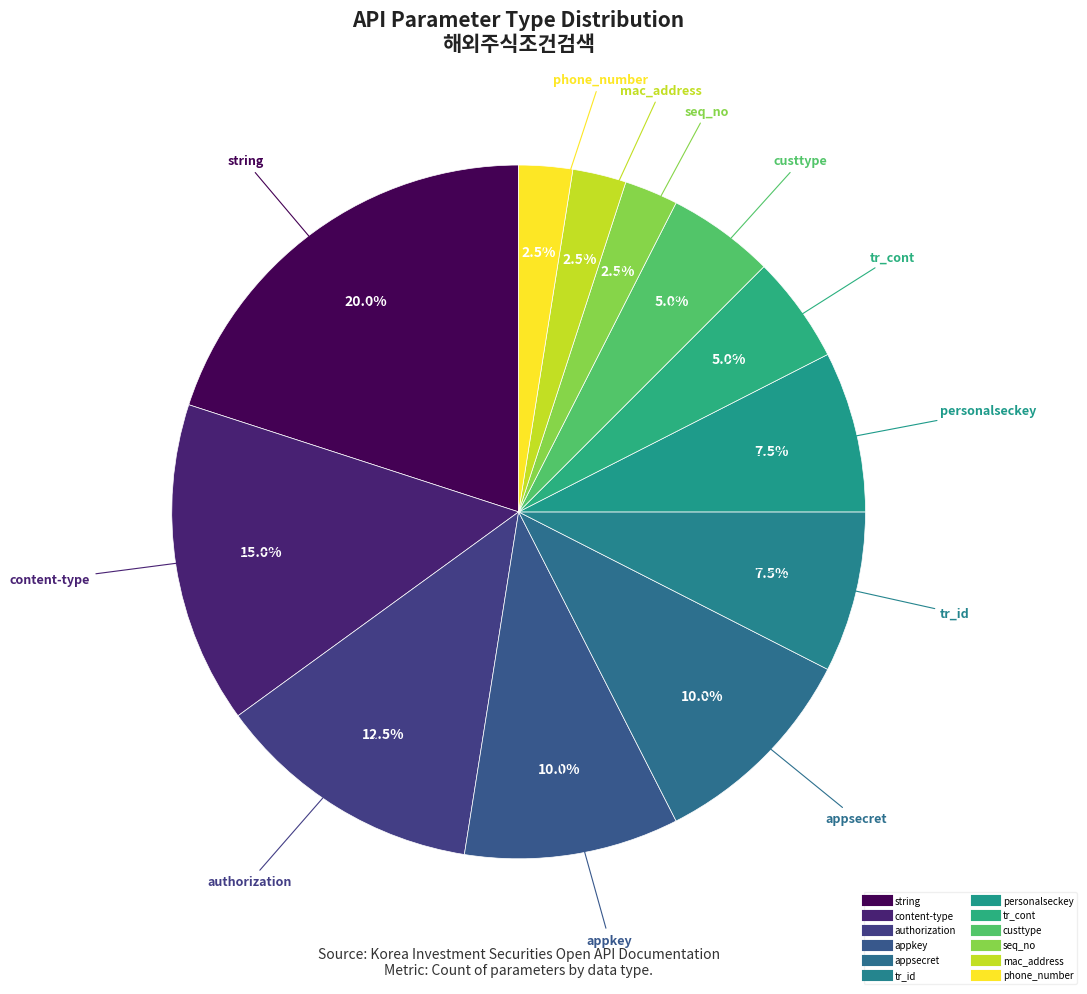

How many slices are in this pie chart?

12